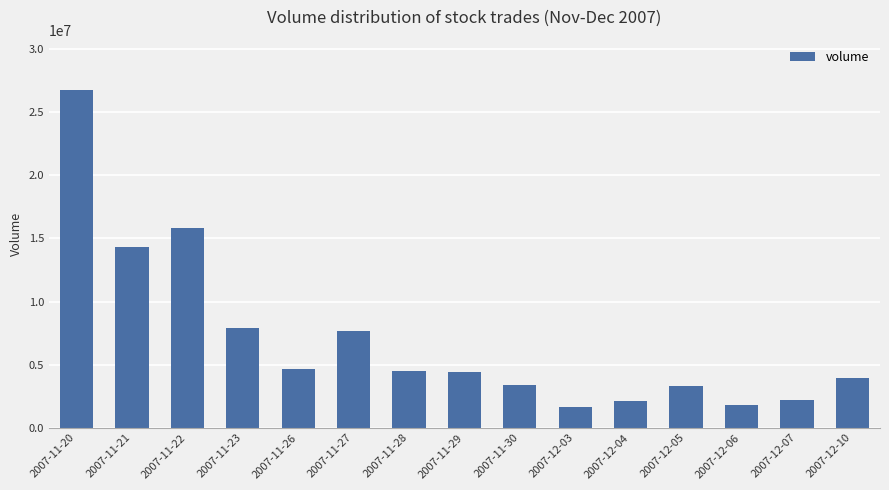

At which label is the value closest to 14198013?

2007-11-21